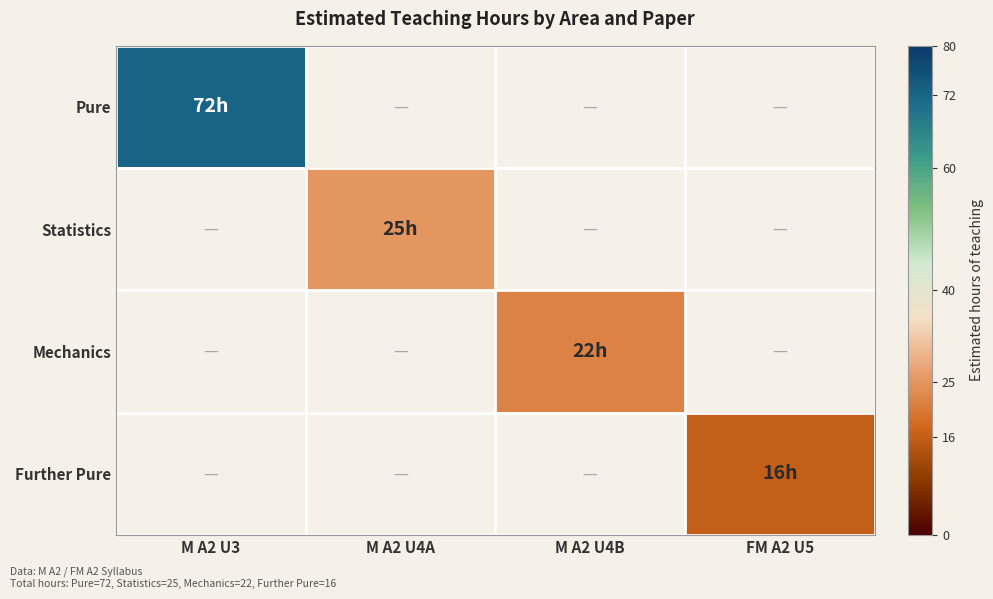

Count the number of categories in the chart.

4